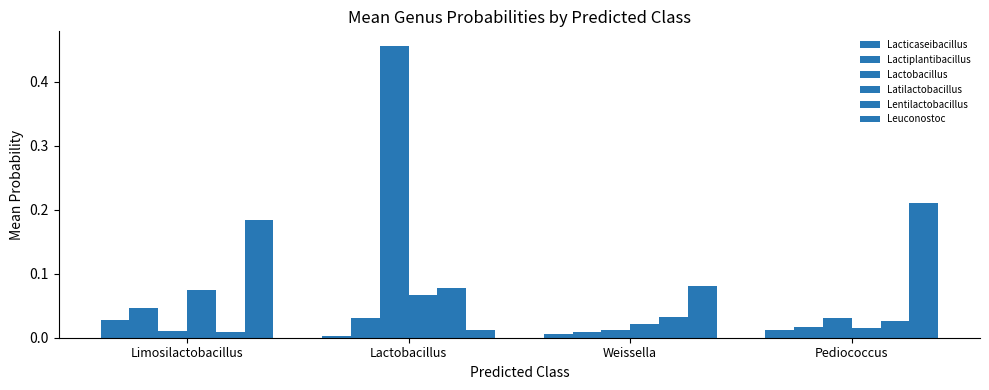

Reading right to left, extract all data points from this chart.

g__Lacticaseibacillus: Pediococcus=0.0	Weissella=0.0	Lactobacillus=0.0	Limosilactobacillus=0.0
g__Lactiplantibacillus: Pediococcus=0.0	Weissella=0.0	Lactobacillus=0.0	Limosilactobacillus=0.0
g__Lactobacillus: Pediococcus=0.0	Weissella=0.0	Lactobacillus=0.5	Limosilactobacillus=0.0
g__Latilactobacillus: Pediococcus=0.0	Weissella=0.0	Lactobacillus=0.1	Limosilactobacillus=0.1
g__Lentilactobacillus: Pediococcus=0.0	Weissella=0.0	Lactobacillus=0.1	Limosilactobacillus=0.0
g__Leuconostoc: Pediococcus=0.2	Weissella=0.1	Lactobacillus=0.0	Limosilactobacillus=0.2